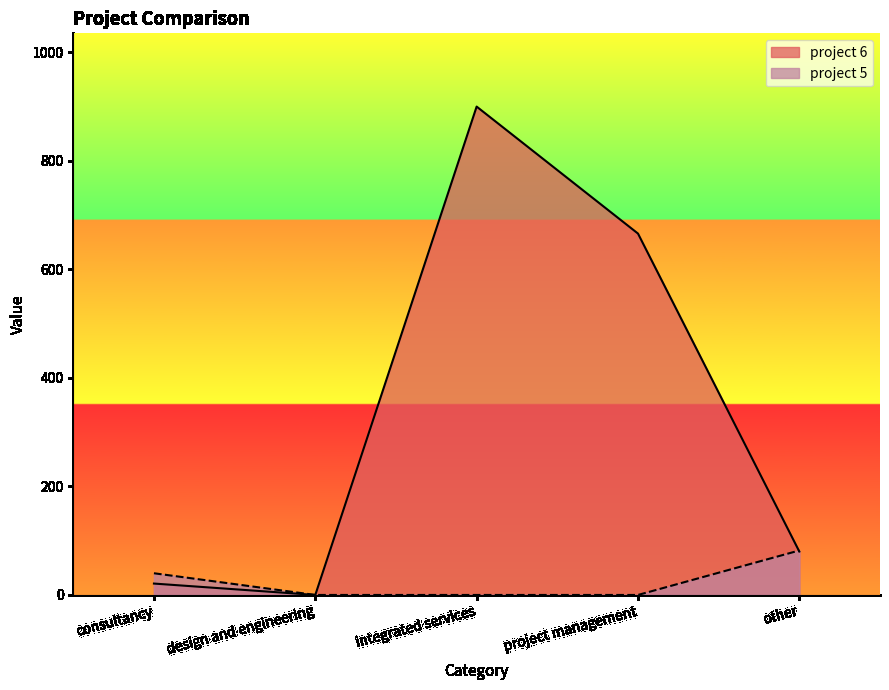

How many interior local valleys does the project 6 series have?

1